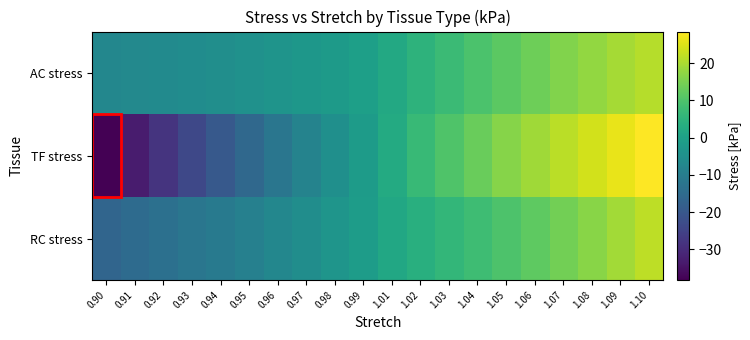

Reading left to right, transcribe all the data shown in this chart.

AC stress: 0.90=-7.2	0.91=-6.9	0.92=-6.4	0.93=-5.8	0.94=-5.2	0.95=-4.4	0.96=-3.6	0.97=-2.8	0.98=-1.8	0.99=-0.7	1.01=1.9	1.02=4.8	1.03=7.3	1.04=9.6	1.05=11.8	1.06=13.8	1.07=15.8	1.08=17.7	1.09=19.4	1.10=21.0
TF stress: 0.90=-38.3	0.91=-33.1	0.92=-28.3	0.93=-23.8	0.94=-19.6	0.95=-15.7	0.96=-12.0	0.97=-8.5	0.98=-5.1	0.99=-1.7	1.01=2.6	1.02=6.6	1.03=10.1	1.04=13.3	1.05=16.3	1.06=19.1	1.07=21.6	1.08=24.1	1.09=26.4	1.10=28.5
RC stress: 0.90=-16.4	0.91=-15.0	0.92=-13.7	0.93=-12.2	0.94=-10.6	0.95=-9.1	0.96=-7.3	0.97=-5.5	0.98=-3.4	0.99=-1.3	1.01=1.7	1.02=4.0	1.03=5.9	1.04=7.9	1.05=9.9	1.06=12.0	1.07=14.3	1.08=16.7	1.09=19.1	1.10=21.8